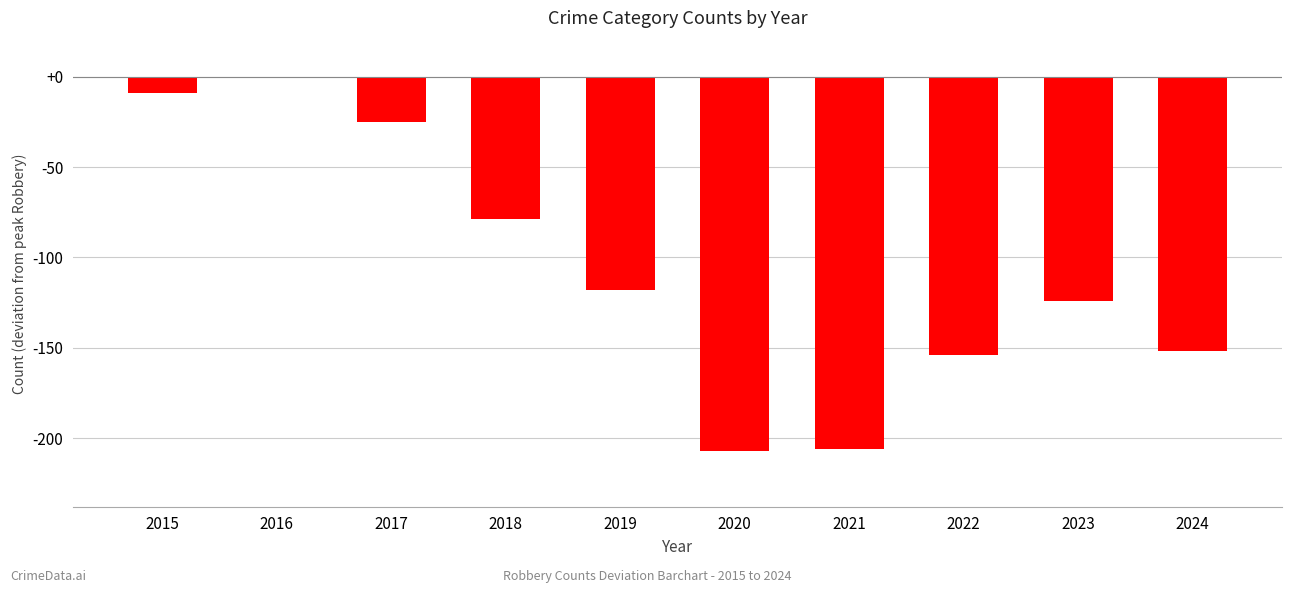

At which category does the chart reach its peak across all series?

2016